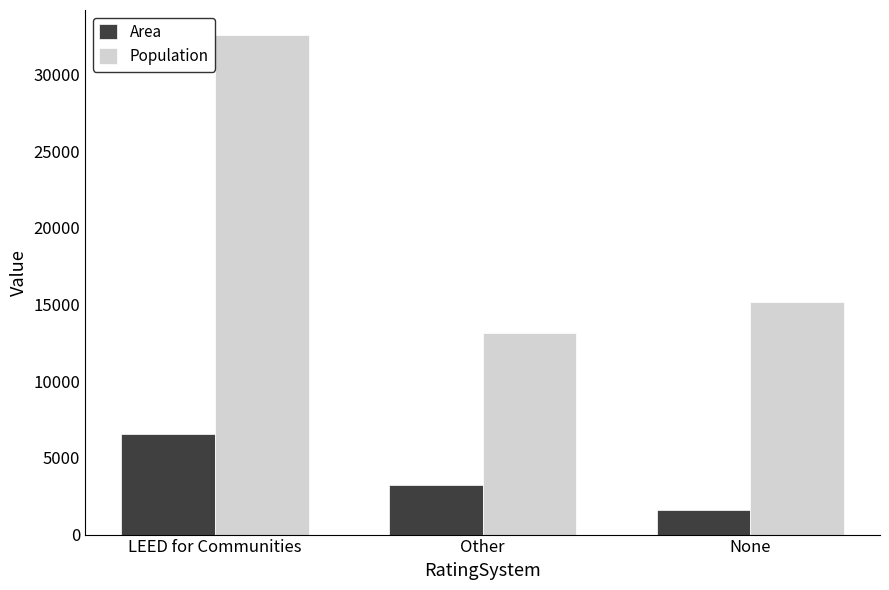

What is the maximum value shown in the chart?

32567